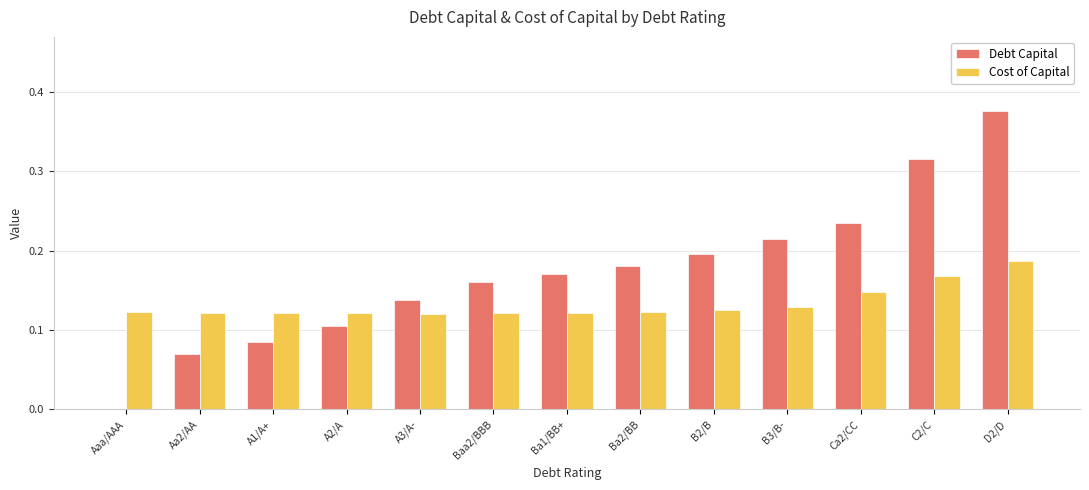

The value of Debt Capital at Ba2/BB is 0.3. True or false?

False